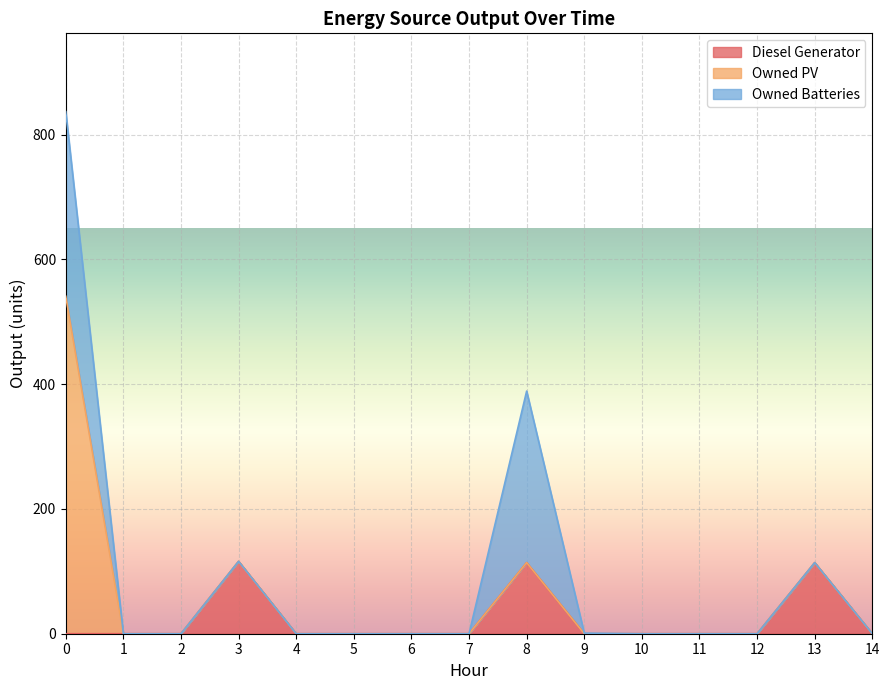

What is the average value of the Owned PV series?

36